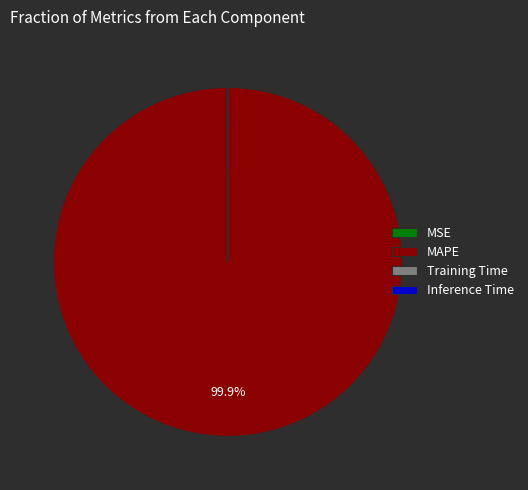

True or false: MAPE accounts for 100% of the total.

True